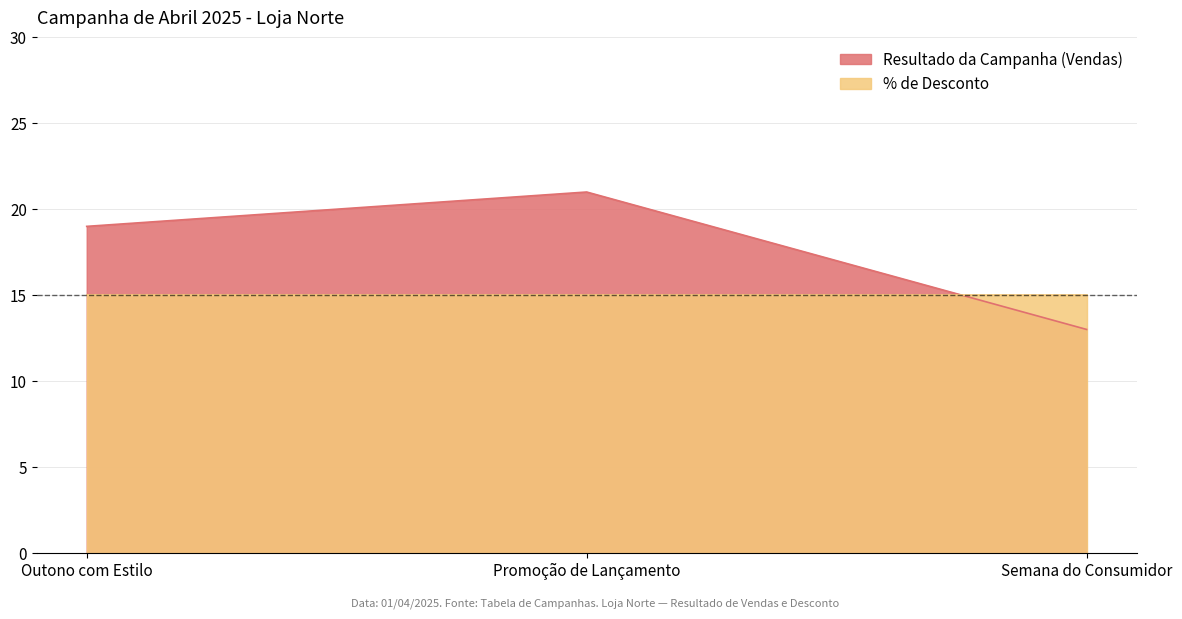

What is the lowest value of the Resultado da Campanha (Vendas) series?

13